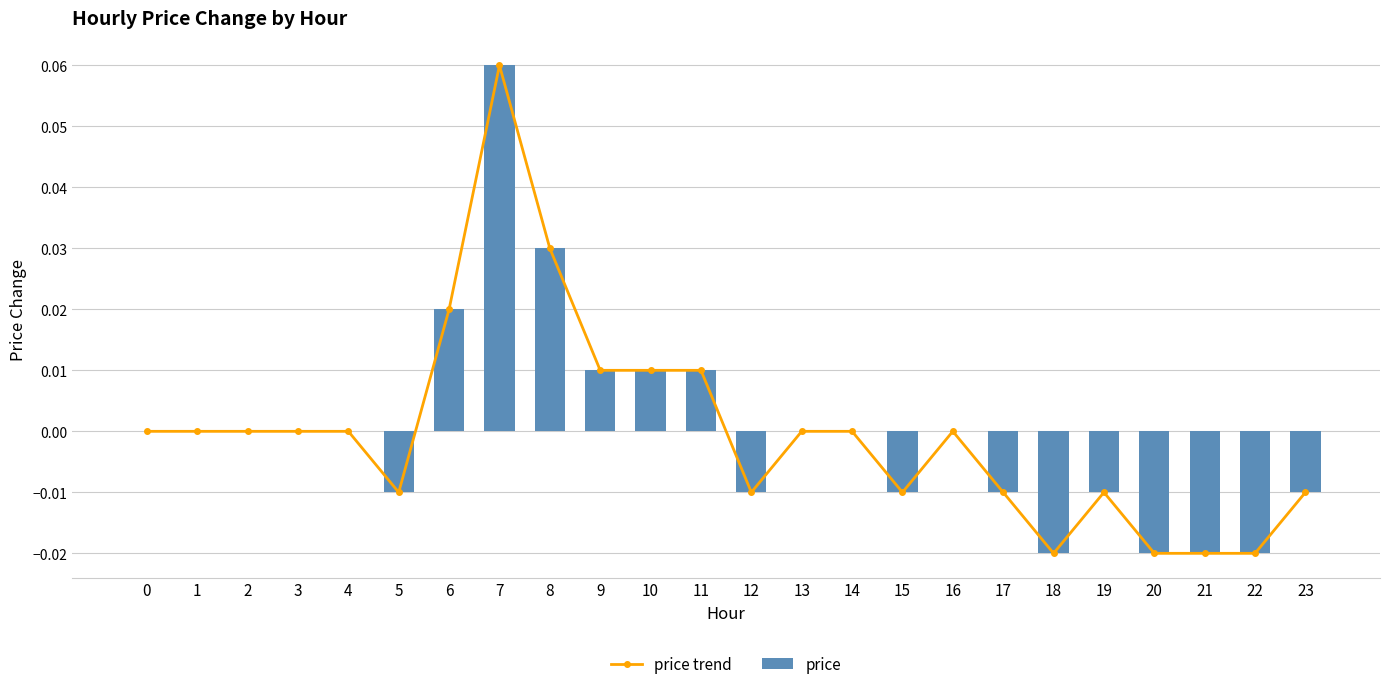

At which label does price reach its peak?

7